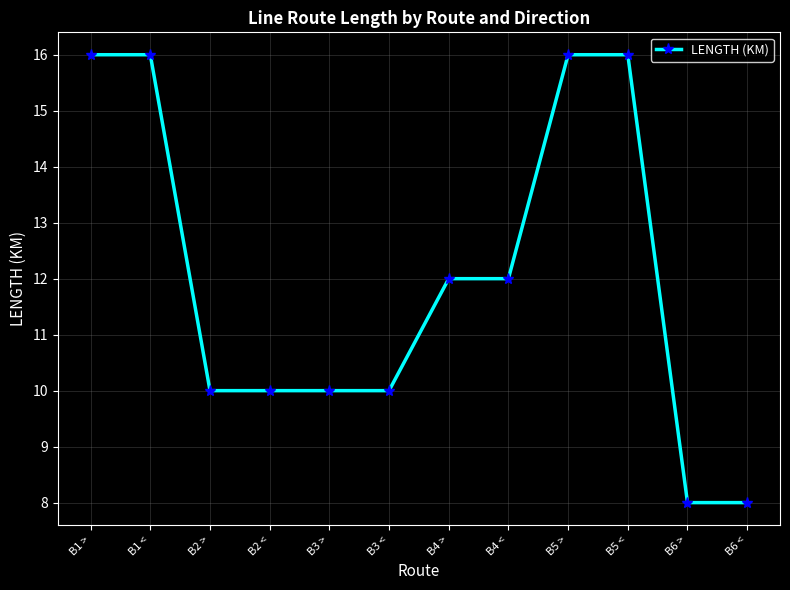

What is the value of the 9th point from the left?

16